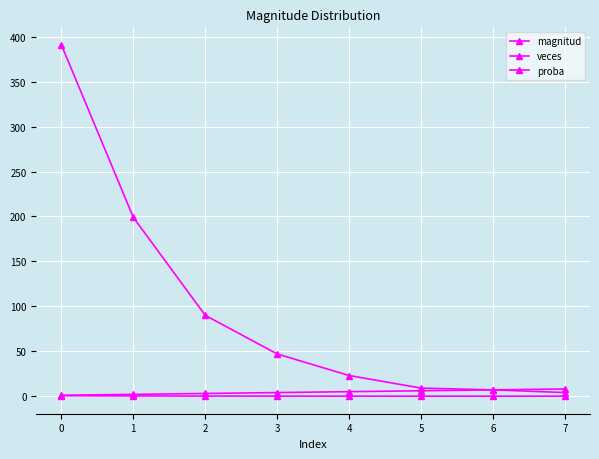

Rank the series at 3 from highest to lowest value.

veces, magnitud, proba